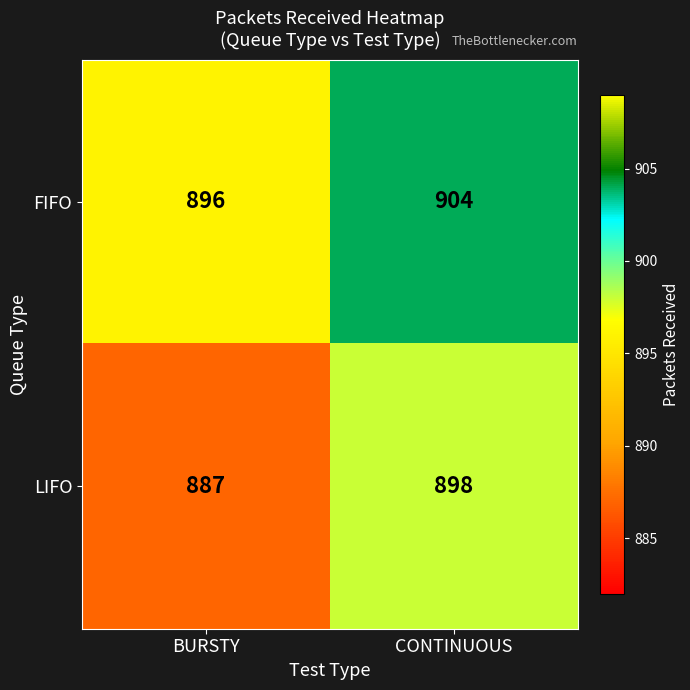

Which series has the largest total across all categories?

FIFO